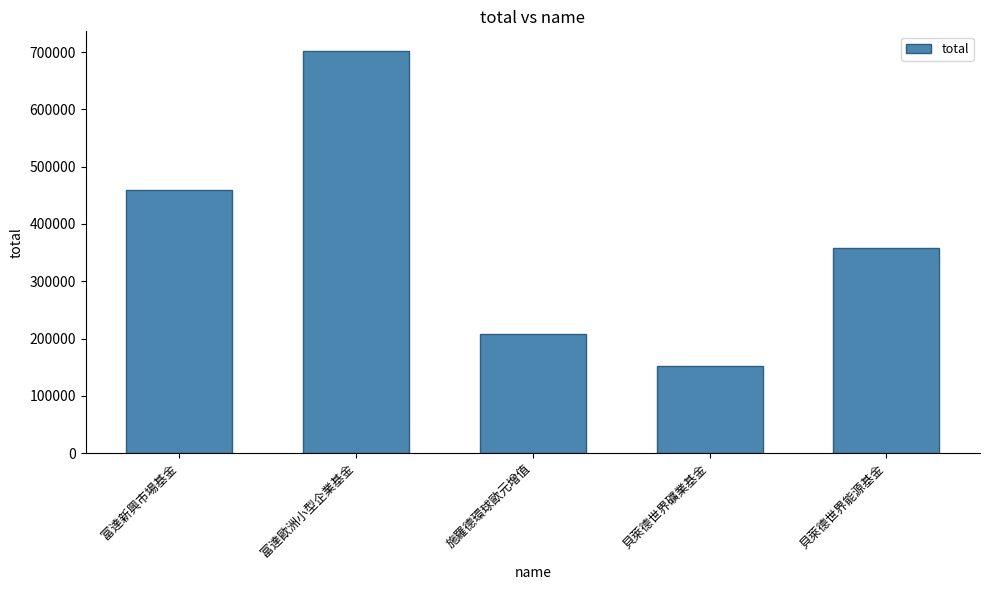

Where is the data nearest to the value 426982?

富達新興市場基金